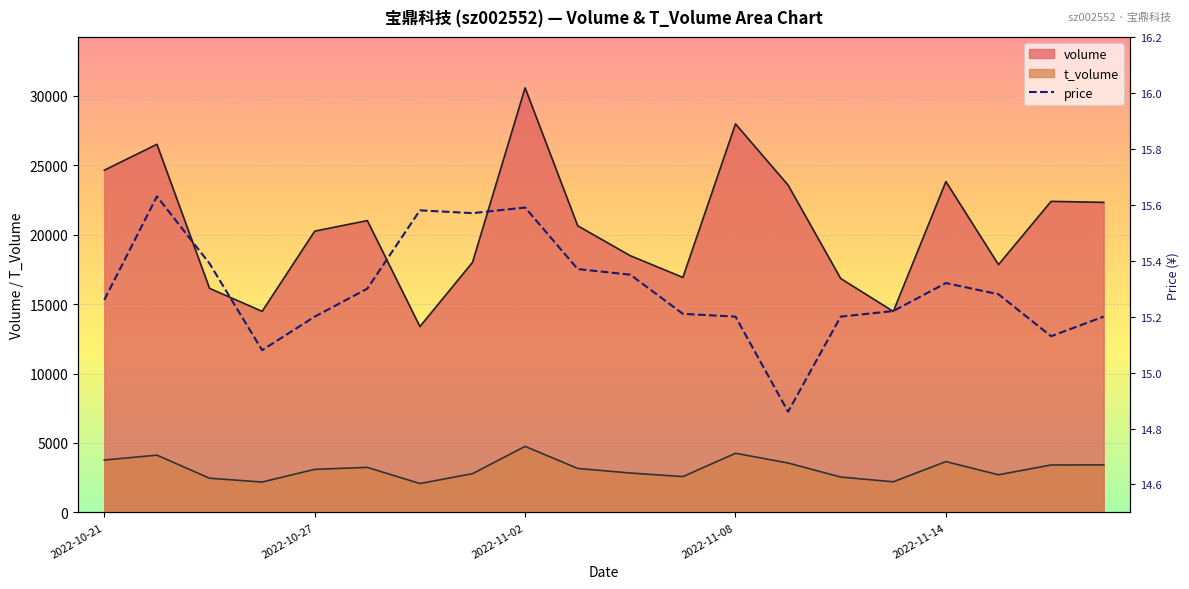

True or false: t_volume and volume cross at least once.

False